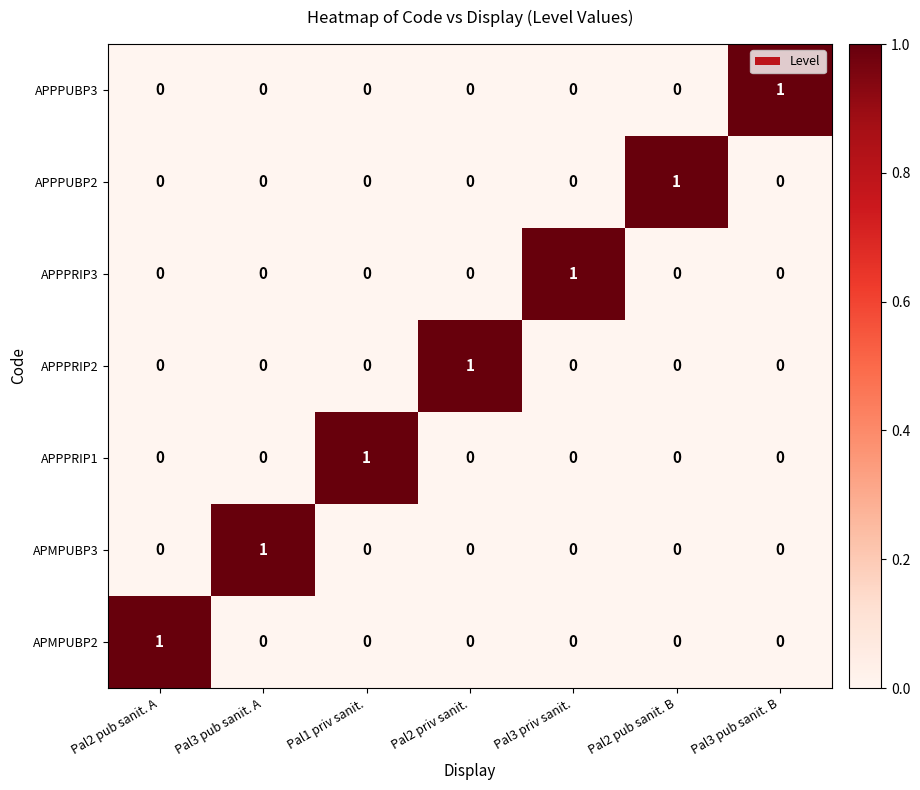

The APPPUBP2 series shows 1 at Pal2 priv sanit.. True or false?

False